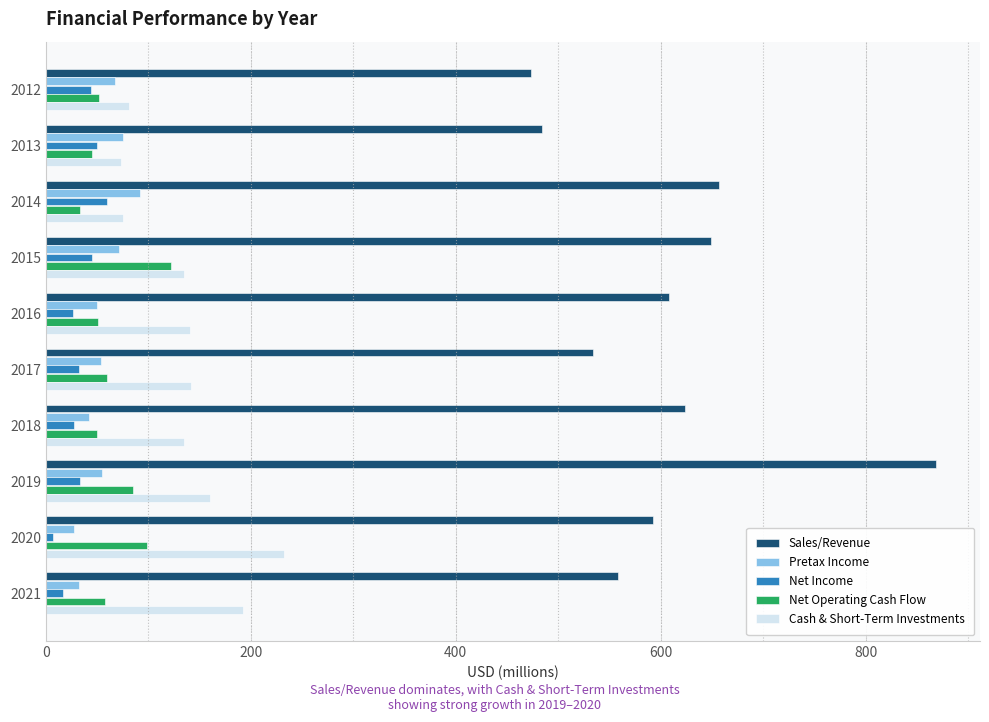

What is the difference between the maximum and minimum values in the Pretax Income series?

64.7